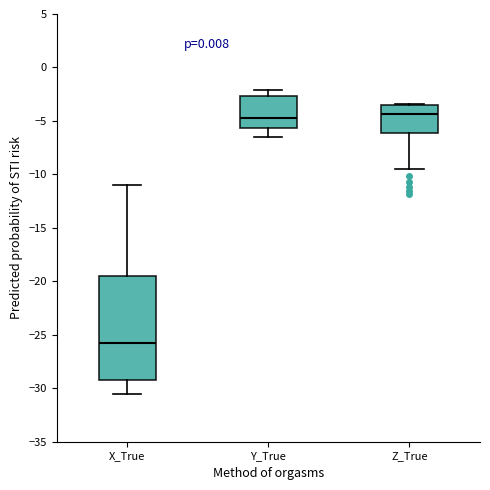

Reading left to right, read every box against the y-axis: the position of its median line, the range the box covers, and the ends of its whiskers. The values are not printed on the chart, so give them approximately, as read against the axis.

X_True: median -26.0, box -29.0 to -19.5, whiskers -30.5 to -11.0
Y_True: median -4.5, box -5.5 to -2.5, whiskers -6.5 to -2.0
Z_True: median -4.5, box -6.0 to -3.5, whiskers -9.5 to -3.5